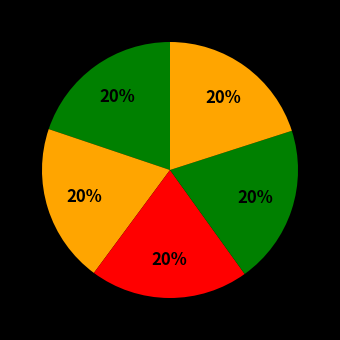

How many slices are in this pie chart?

5